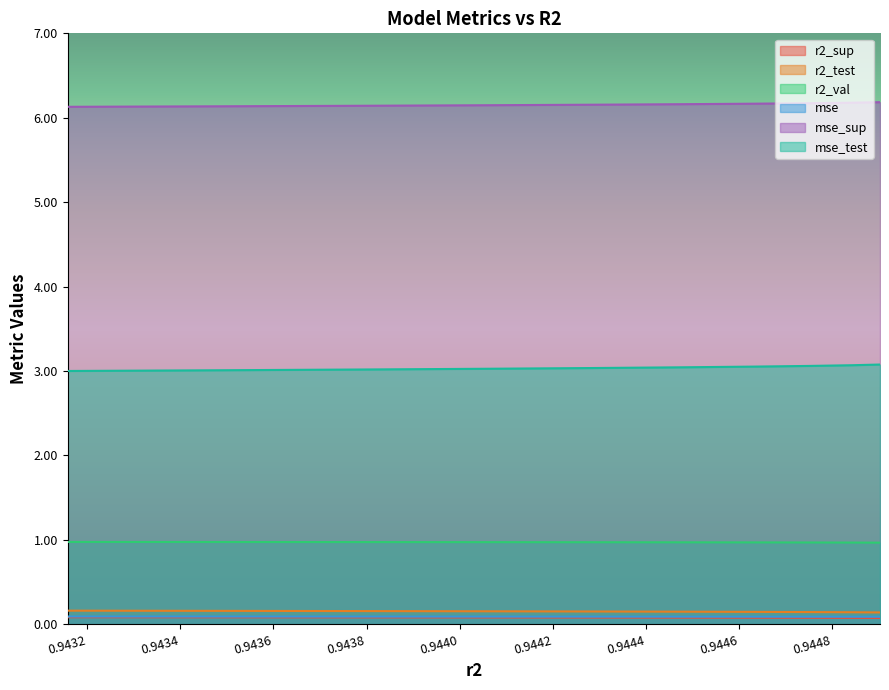

Between 0.9446316833953659 and 0.9448444312098965, which is larger?

0.9446316833953659